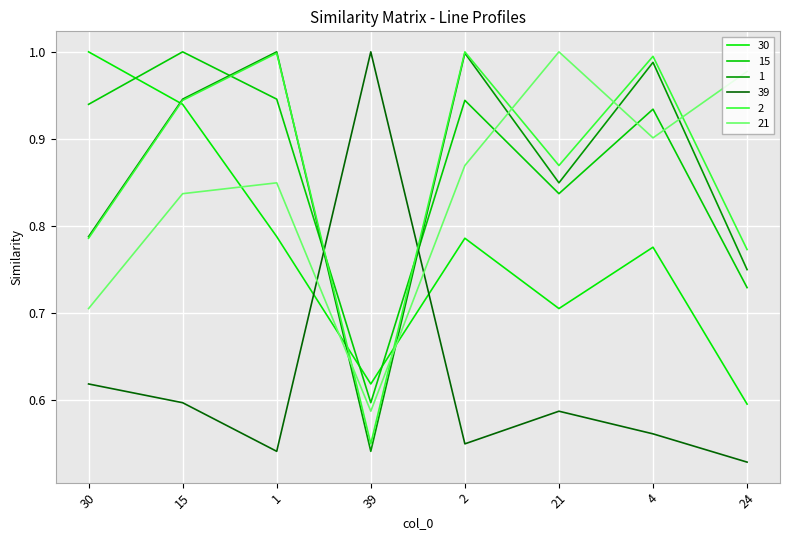

At which category does the chart reach its minimum across all series?

24